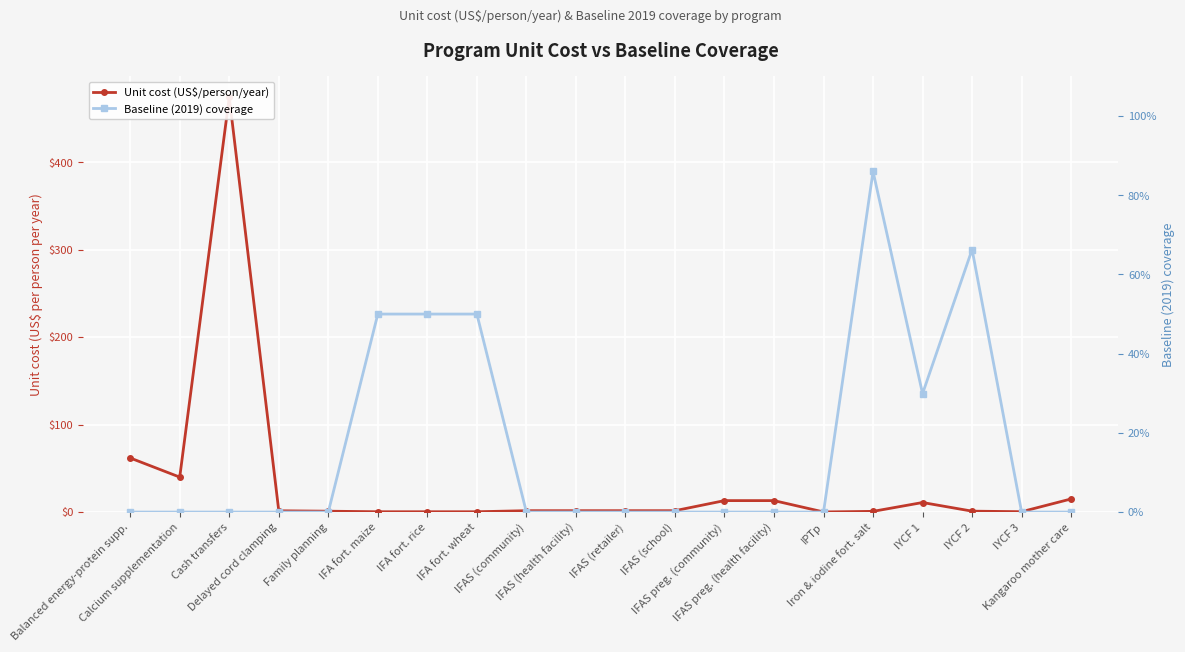

What is the greatest value displayed?

474.5